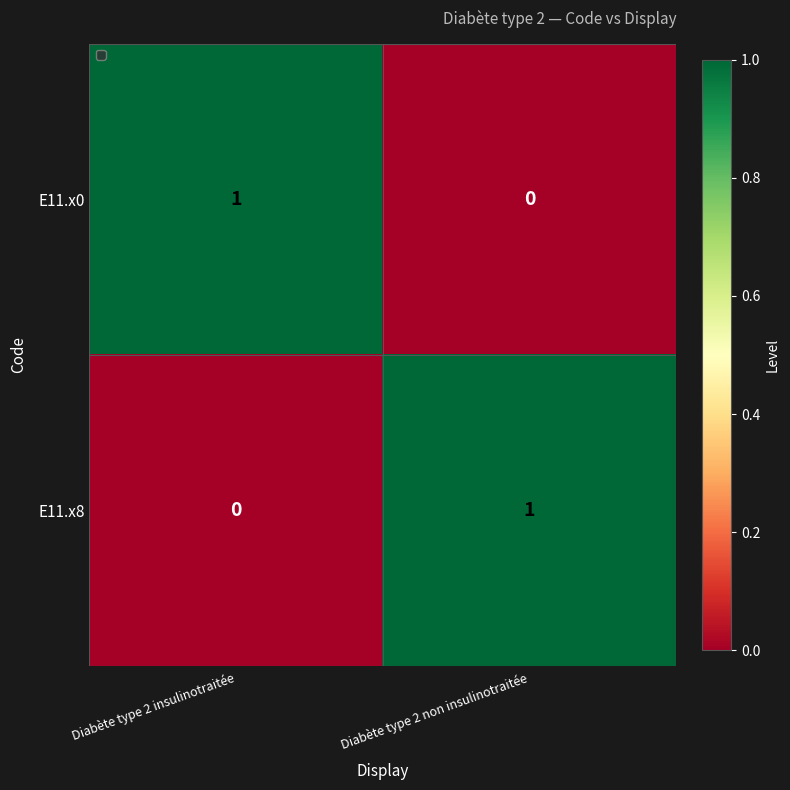

Rank the categories by E11.x8 value from lowest to highest.

Diabète type 2 insulinotraitée, Diabète type 2 non insulinotraitée